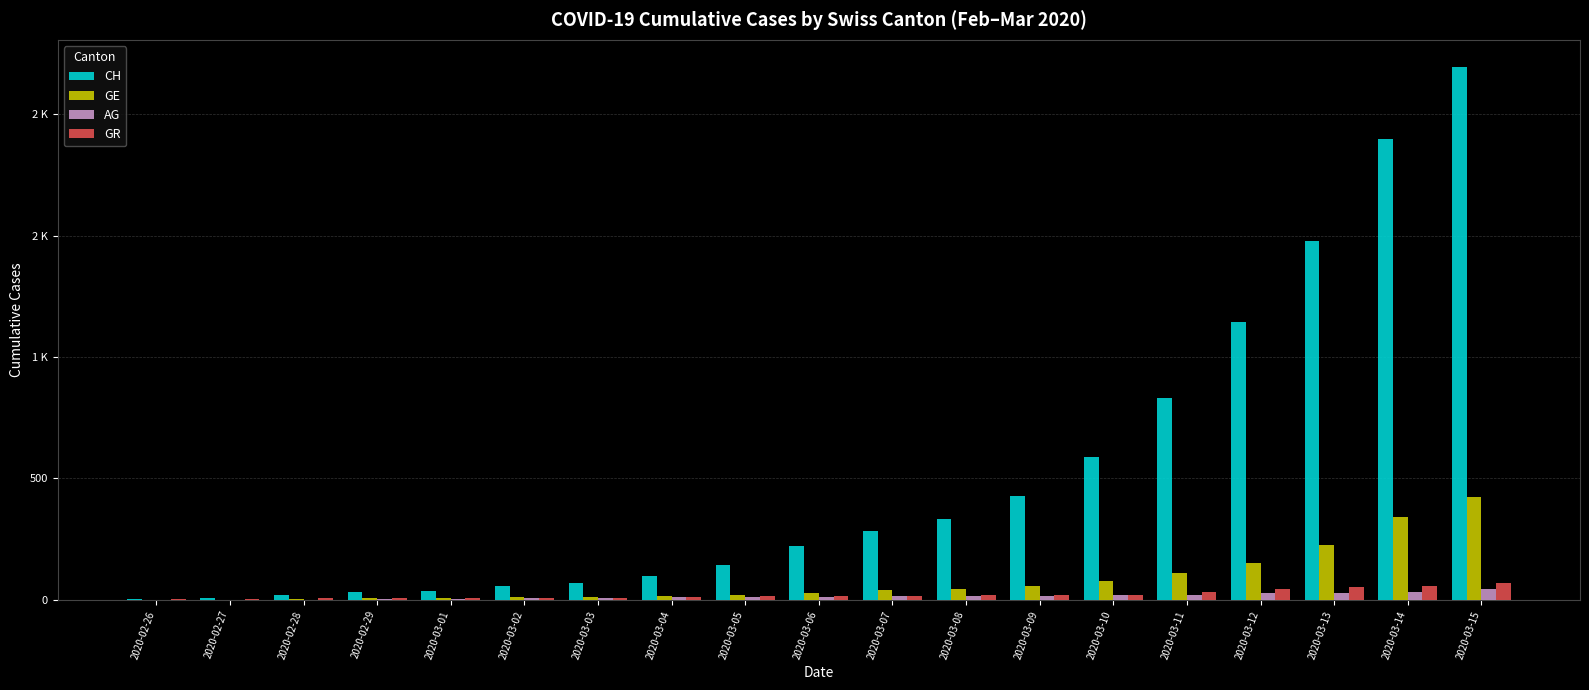

Are the bars grouped side by side (vs. stacked)?

Yes